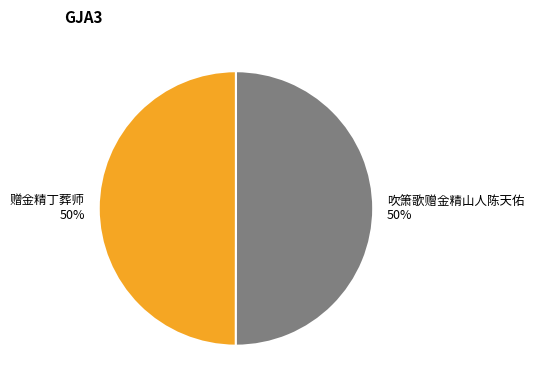

To the nearest percent, what percentage of the pie is 吹箫歌赠金精山人陈天佑?

50%